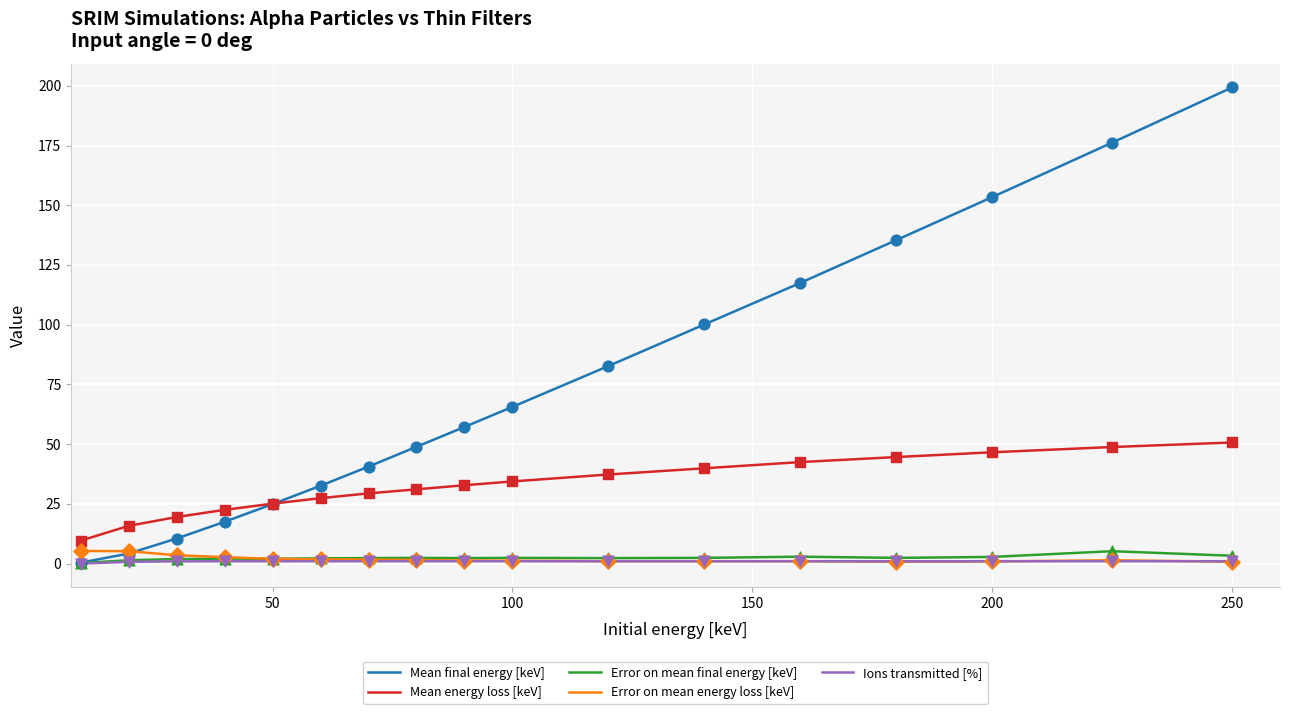

True or false: Error on mean final energy [keV] and Mean energy loss [keV] intersect in this chart.

False